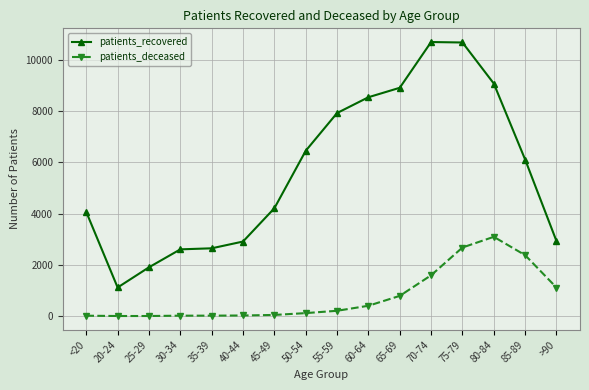

Where is patients_recovered nearest to the value 5907?

85-89